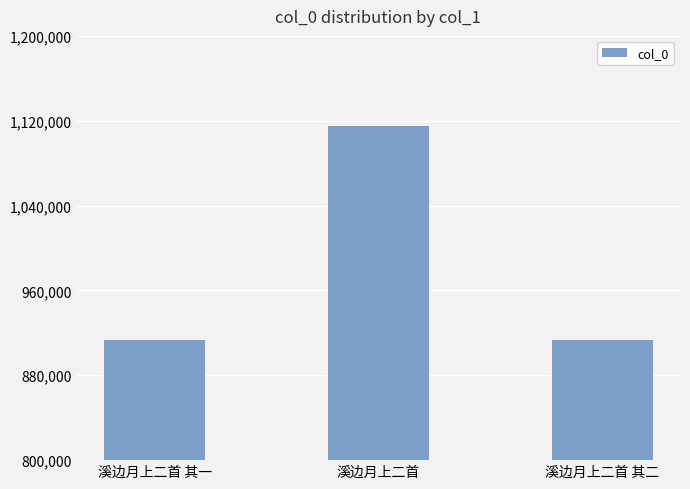

What is the sum of all values?

2942791